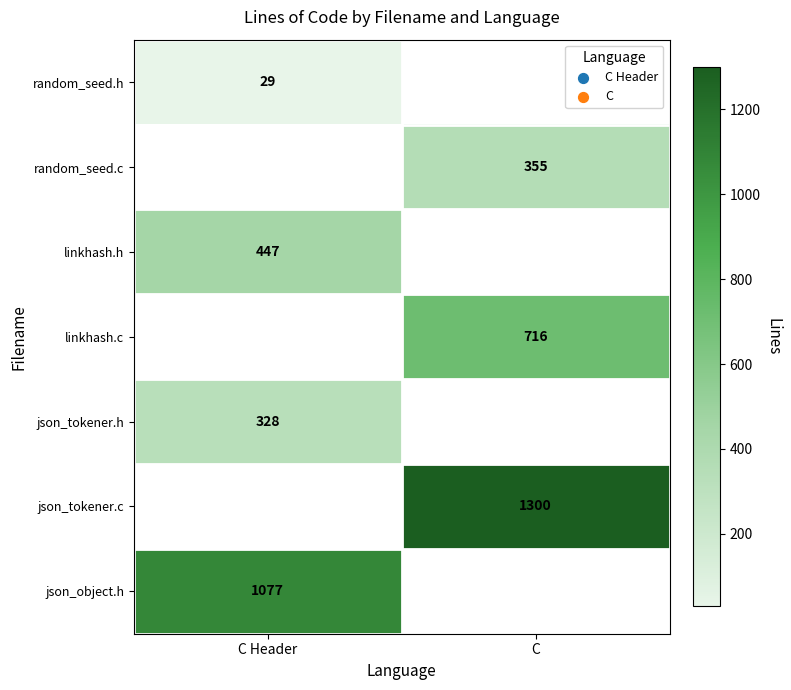

The value of random_seed.c at C is 499. True or false?

False